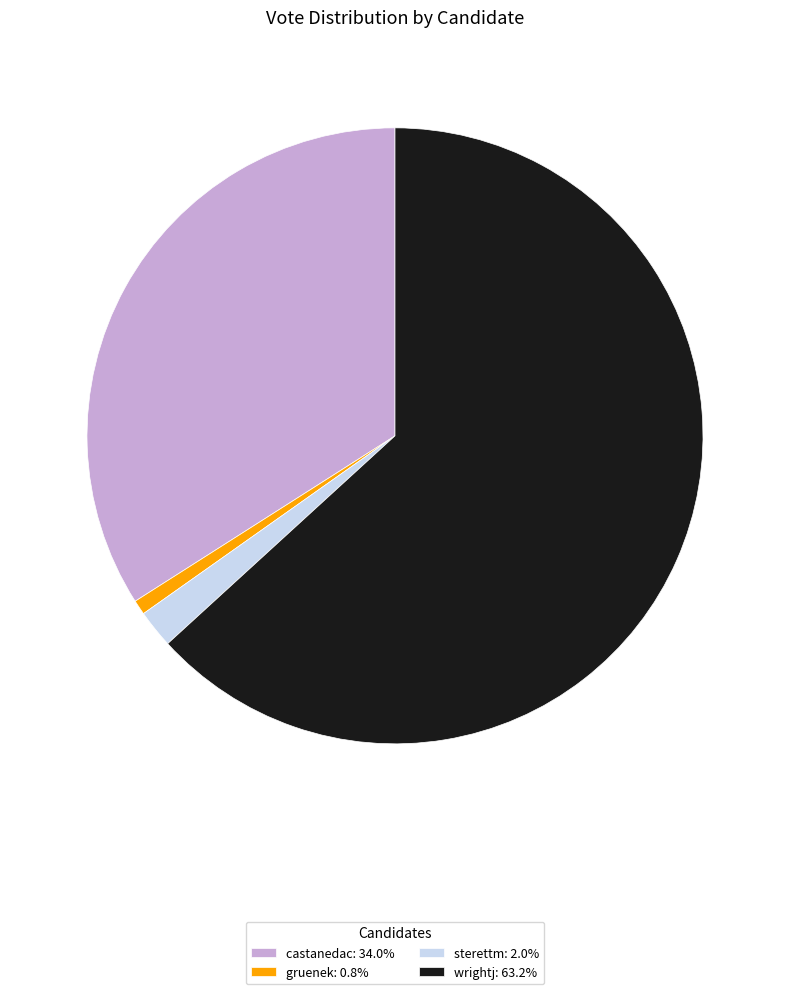

The sterettm slice represents 2% of the pie. True or false?

True